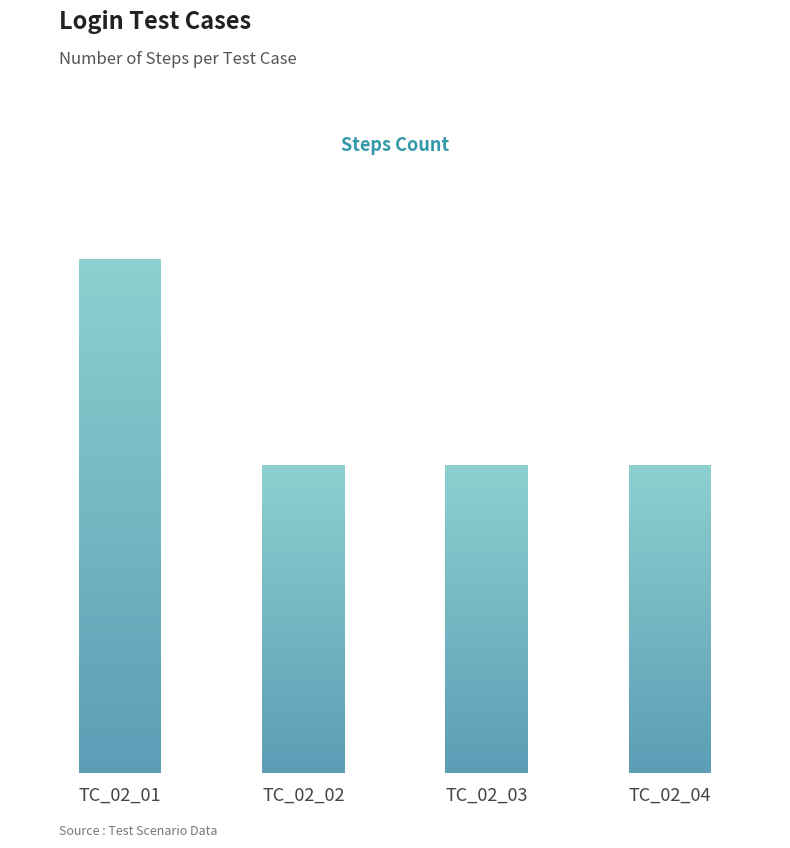

Is it true that the value at TC_02_01 is 5?

True